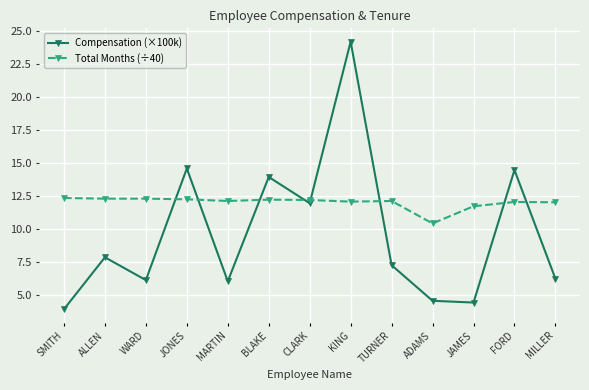

Rank the series by their maximum value, from highest to lowest.

Compensation (×100k), Total Months (÷40)